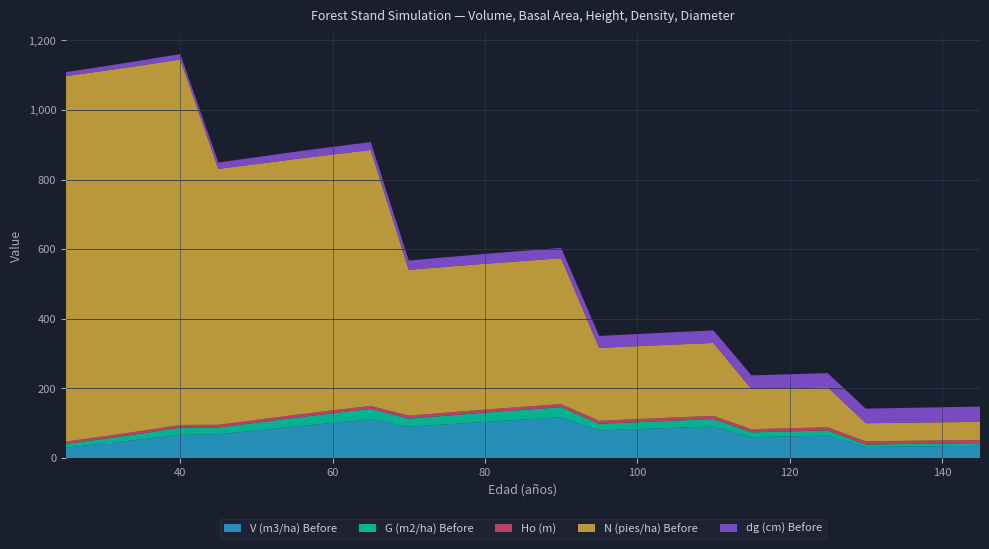

Reading left to right, list all the values displayed in this chart.

V (m3/ha) Before: 30.0	41.6	53.8	66.9	67.9	79.1	90.2	100.9	111.2	89.8	96.9	103.8	110.4	116.7	79.0	83.0	86.8	90.5	59.9	62.1	64.3	31.6	32.7	33.8	34.9
G (m2/ha) Before: 10.5	13.5	16.9	20.3	19.6	22.4	25.2	27.8	30.2	23.4	25.0	26.6	28.0	29.4	19.2	20.0	20.8	21.6	13.9	14.4	14.8	7.2	7.4	7.6	7.8
Ho (m): 7.0	7.3	7.6	7.8	7.9	8.1	8.2	8.3	8.4	8.5	8.6	8.7	8.7	8.8	8.8	8.9	8.9	9.0	9.1	9.1	9.2	9.3	9.3	9.4	9.4
N (pies/ha) Before: 1050.4	1050.4	1050.4	1050.4	735.3	735.3	735.3	735.3	735.3	419.1	419.1	419.1	419.1	419.1	209.6	209.6	209.6	209.6	115.3	115.3	115.3	51.9	51.9	51.9	51.9
dg (cm) Before: 11.3	12.8	14.3	15.7	18.4	19.7	20.9	21.9	22.9	26.7	27.6	28.4	29.2	29.9	34.1	34.9	35.6	36.2	39.2	39.9	40.5	42.0	42.6	43.2	43.8